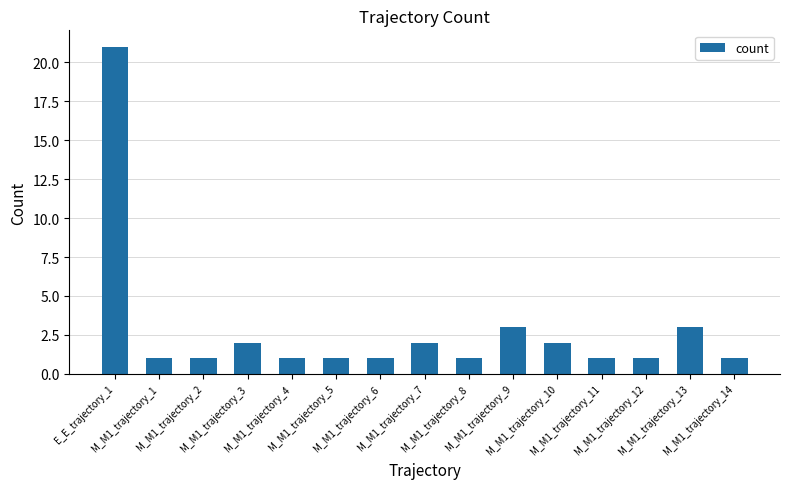

The chart shows a value of 1 at M_M1_trajectory_11. True or false?

True